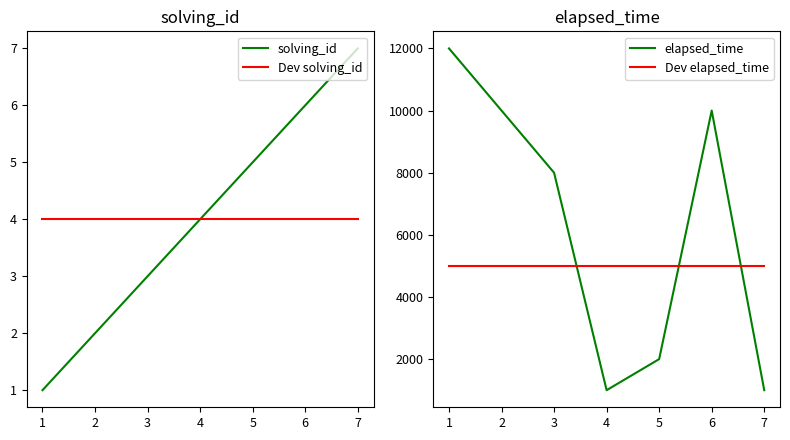

How many lines are shown in the chart?

4